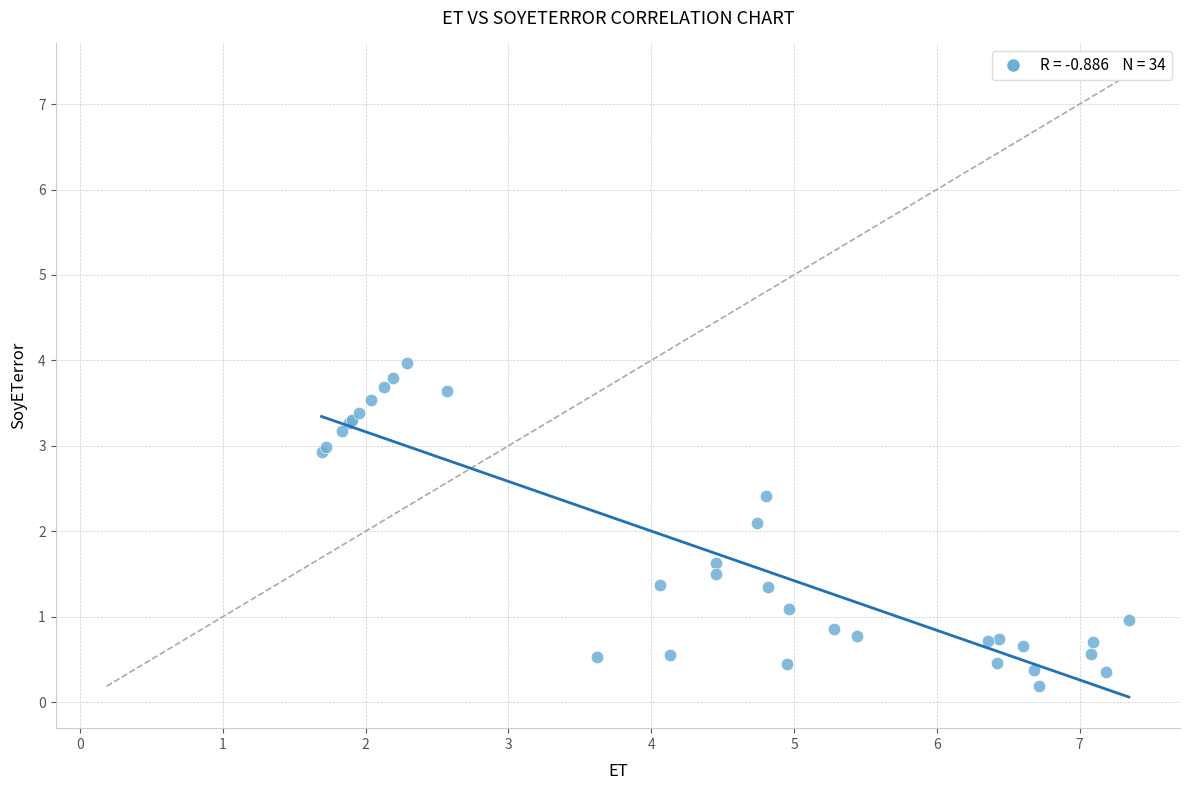

What Y value in the scatter plot is closest to 2?

2.1